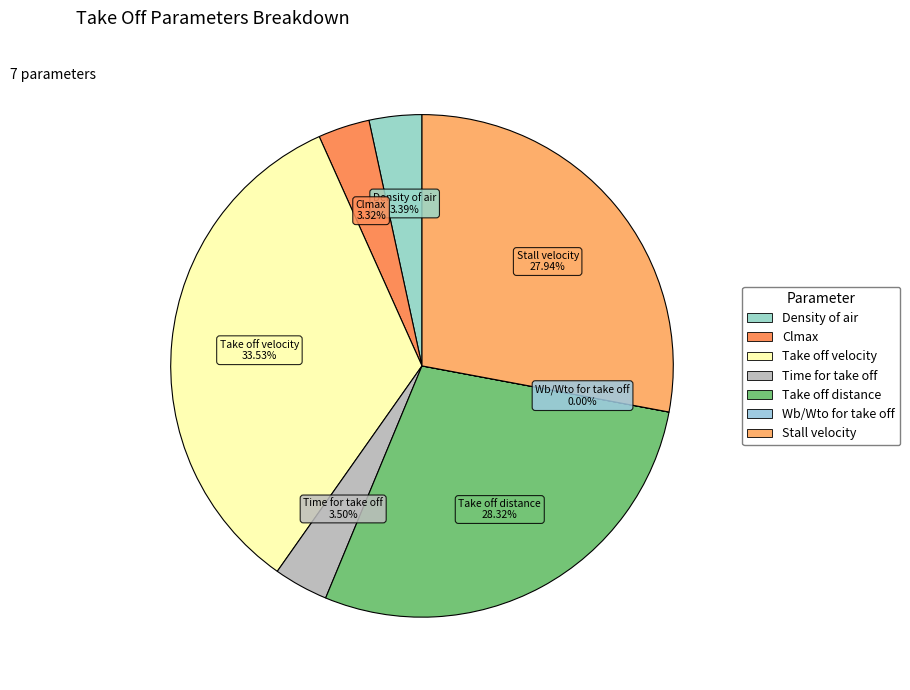

Which category has the biggest portion of the pie?

Take off velocity